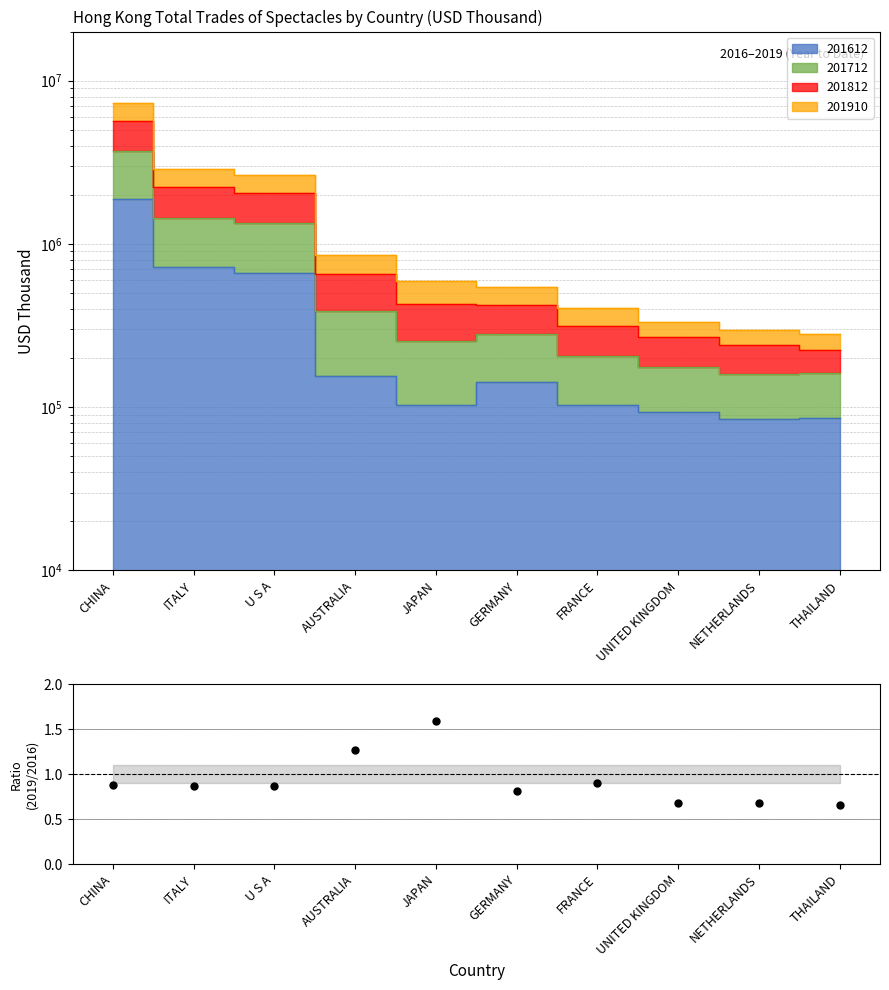

Which has a higher value, U S A or THAILAND?

U S A